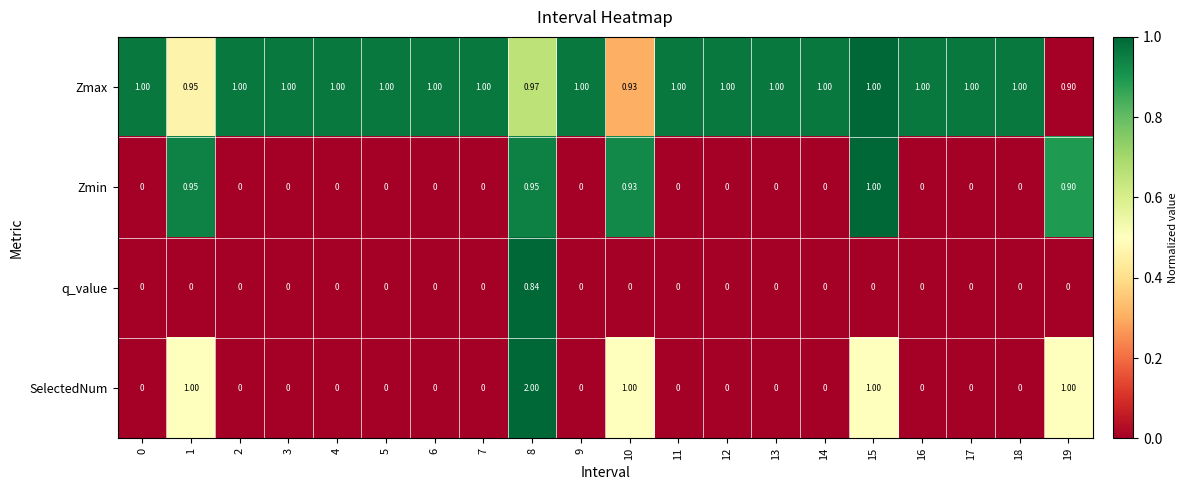

Which series has the largest total across all categories?

Zmax